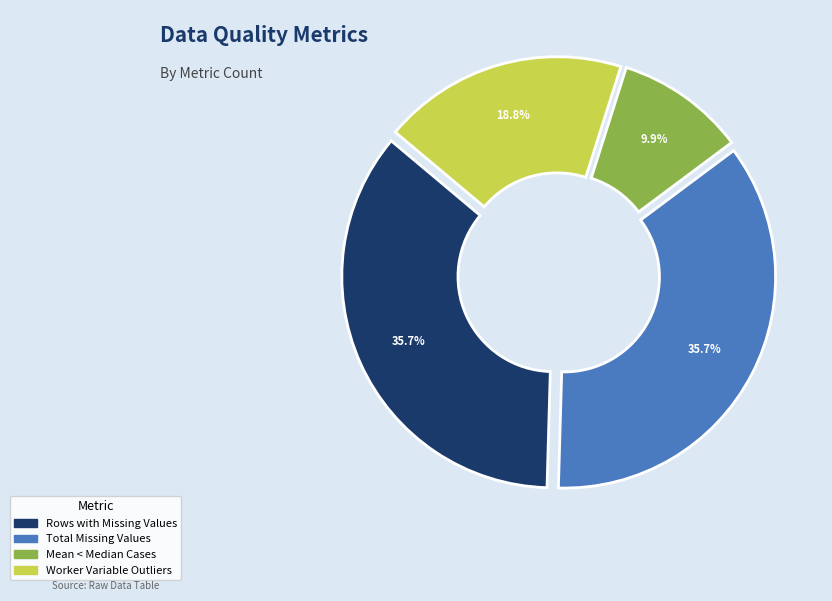

Which slice is the largest?

Rows with Missing Values